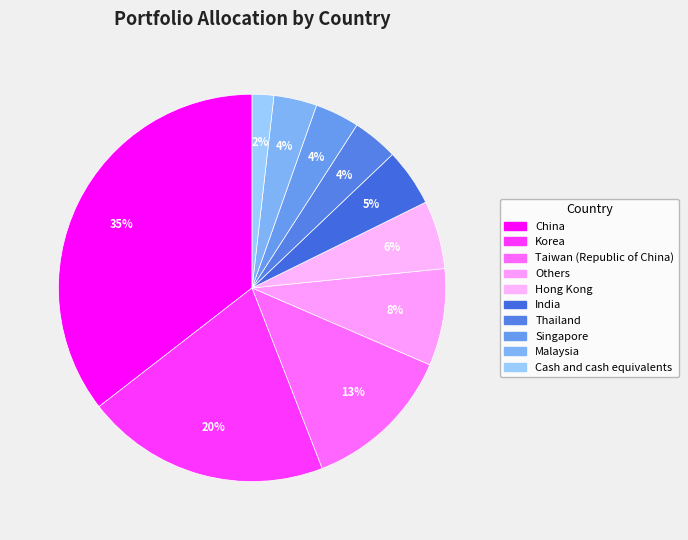

Is there any slice that represents more than half of the pie?

No